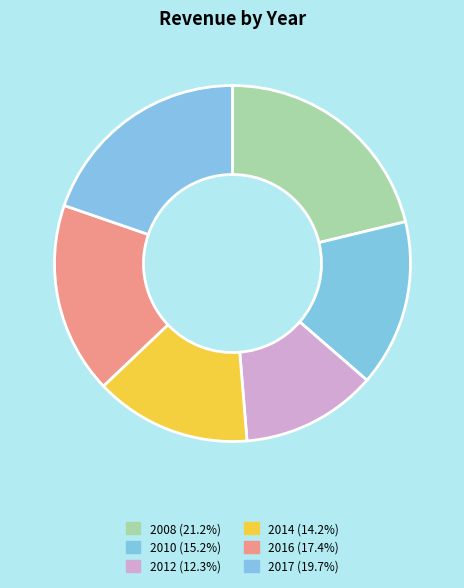

How many slices are in this pie chart?

6